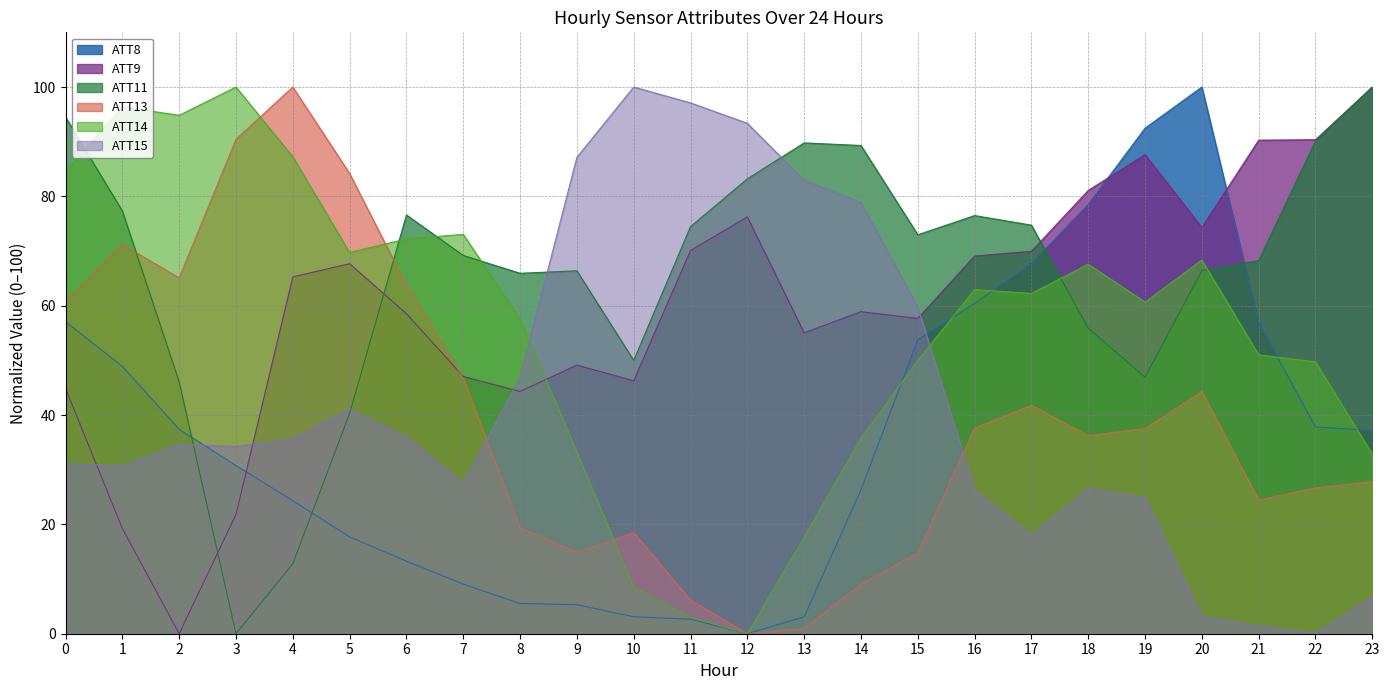

Which series has the largest total across all categories?

ATT11